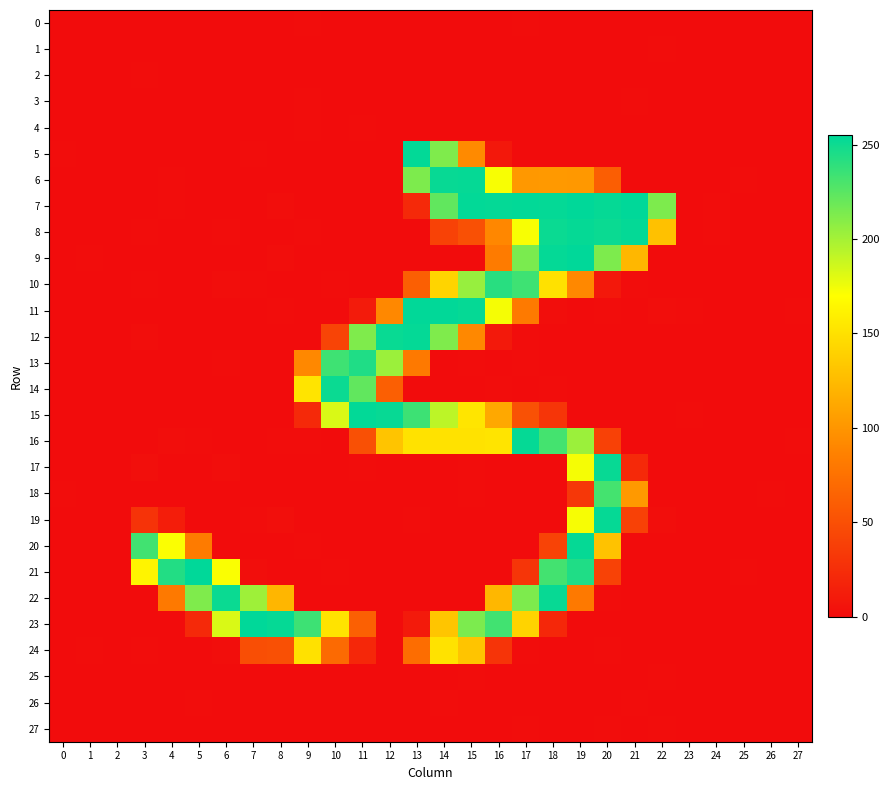

Between 6 and 23, which series saw the biggest shift?

22